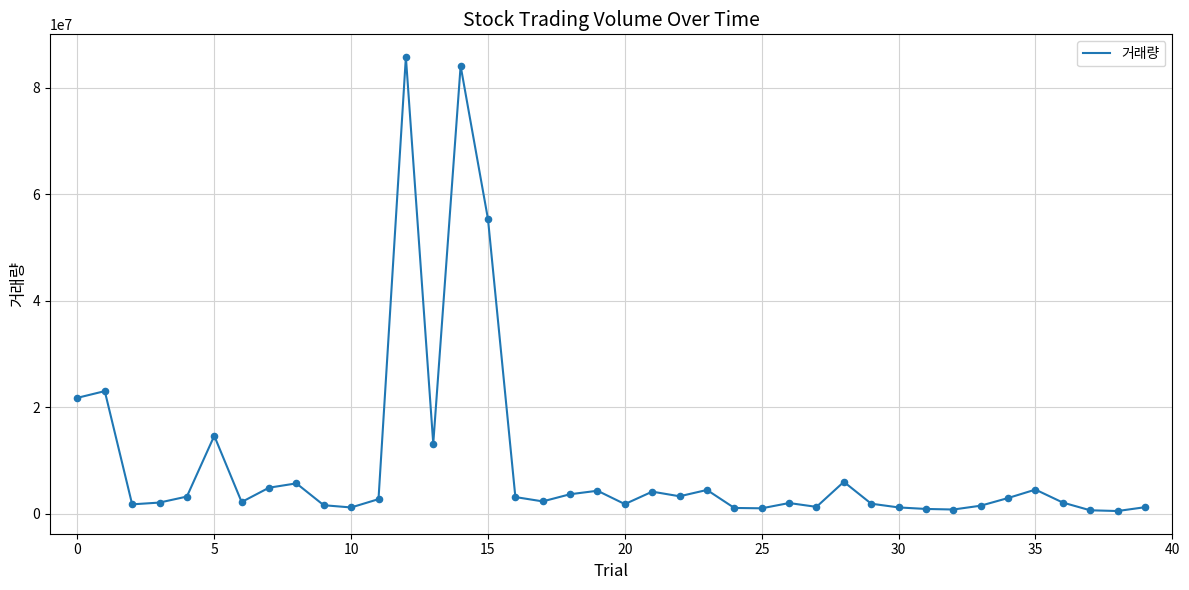

What is the maximum value shown in the chart?

85783208